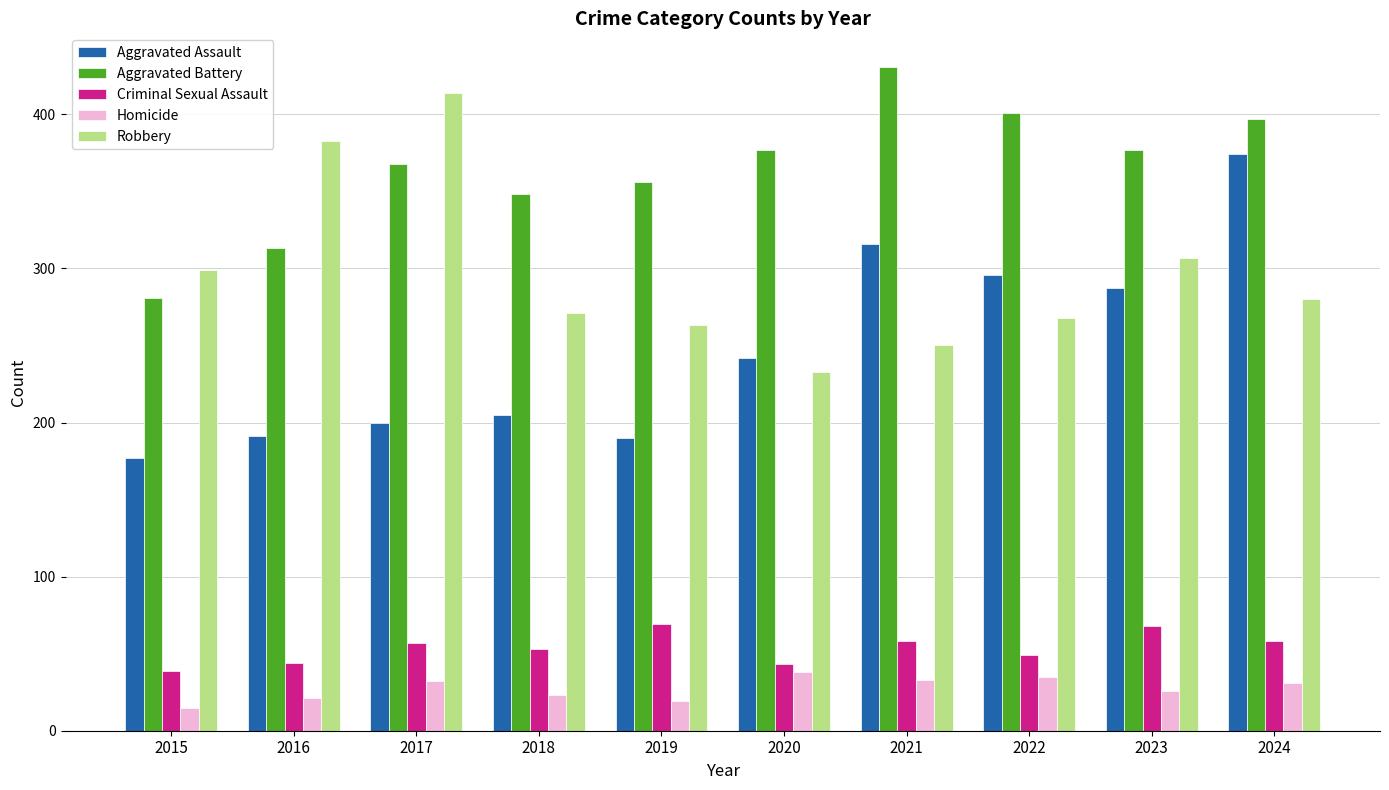

At 2019, list the series in order from largest to smallest.

Aggravated Battery, Robbery, Aggravated Assault, Criminal Sexual Assault, Homicide